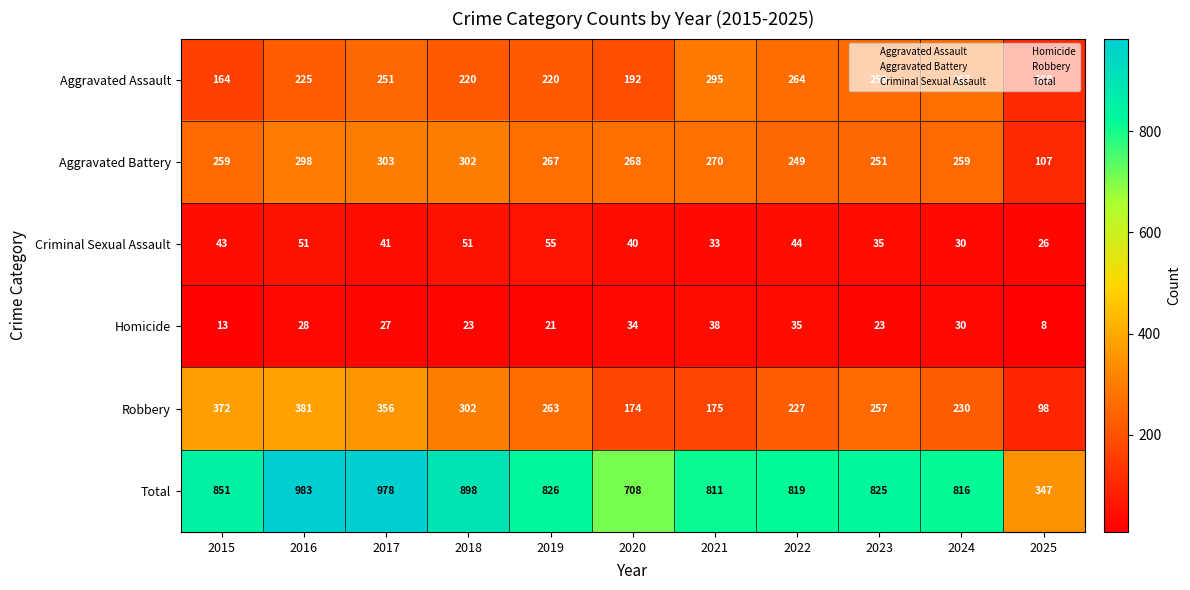

Which series has the largest total across all categories?

Total